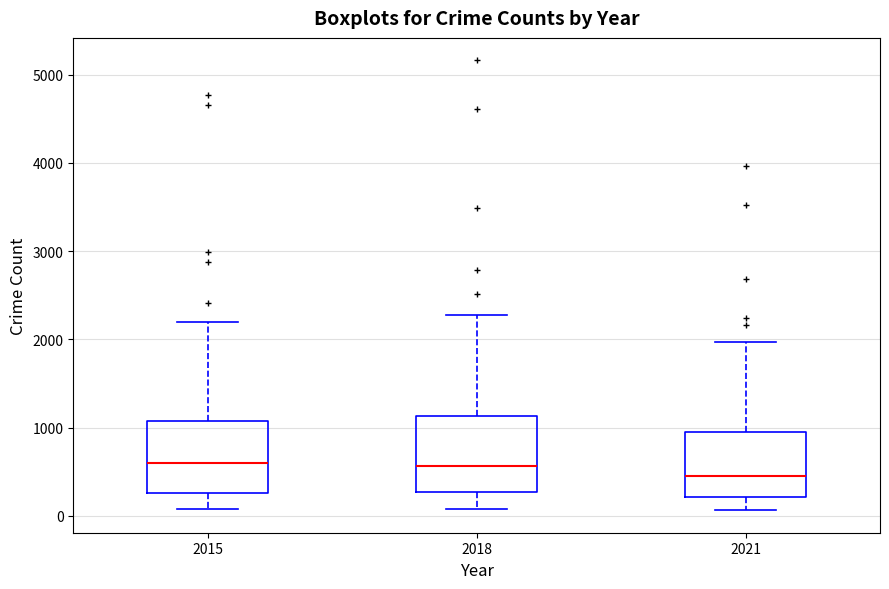

Reading left to right, transcribe this box plot: for each box, give where its median line is, the range the box spans, and where its two whiskers end, as read against the y-axis. The values are not printed on the chart, so give them approximately, as read against the axis.

2015: median 600, box 300 to 1100, whiskers 100 to 2200
2018: median 600, box 300 to 1100, whiskers 100 to 2300
2021: median 500, box 200 to 900, whiskers 100 to 2000